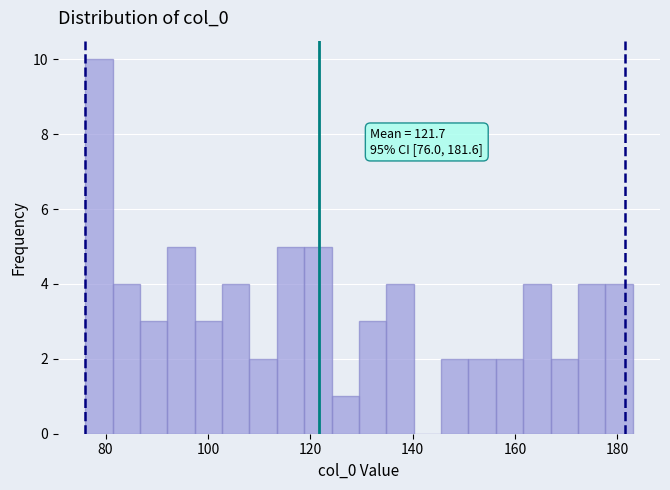

Around what value on the x-axis is the tallest bar? Give the approximate position of its centre, as read against the axis.

78